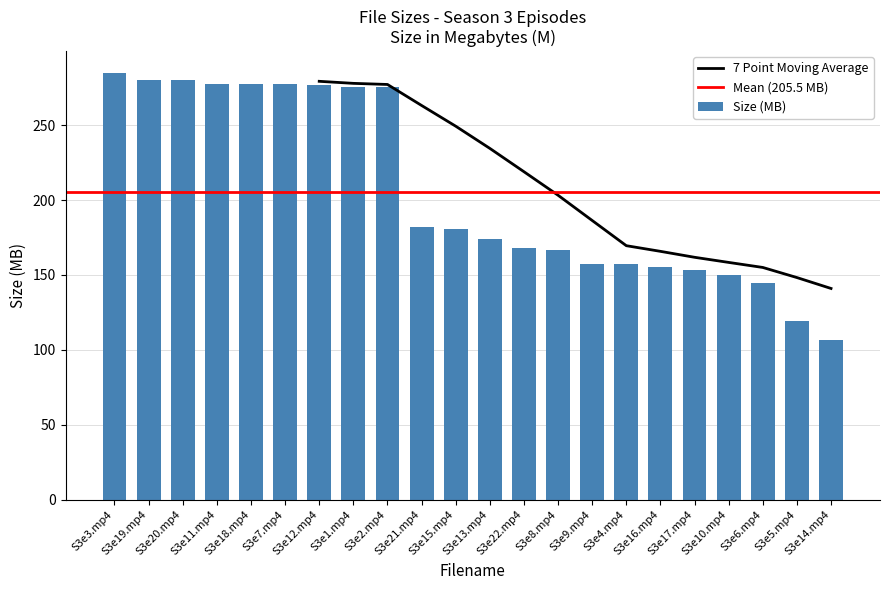

Reading left to right, transcribe all the data shown in this chart.

285.1	280.4	280.2	277.8	277.7	277.2	276.5	275.6	275.3	182.1	180.9	174.0	168.1	166.5	157.6	157.5	155.6	153.1	150.0	144.6	119.3	106.7